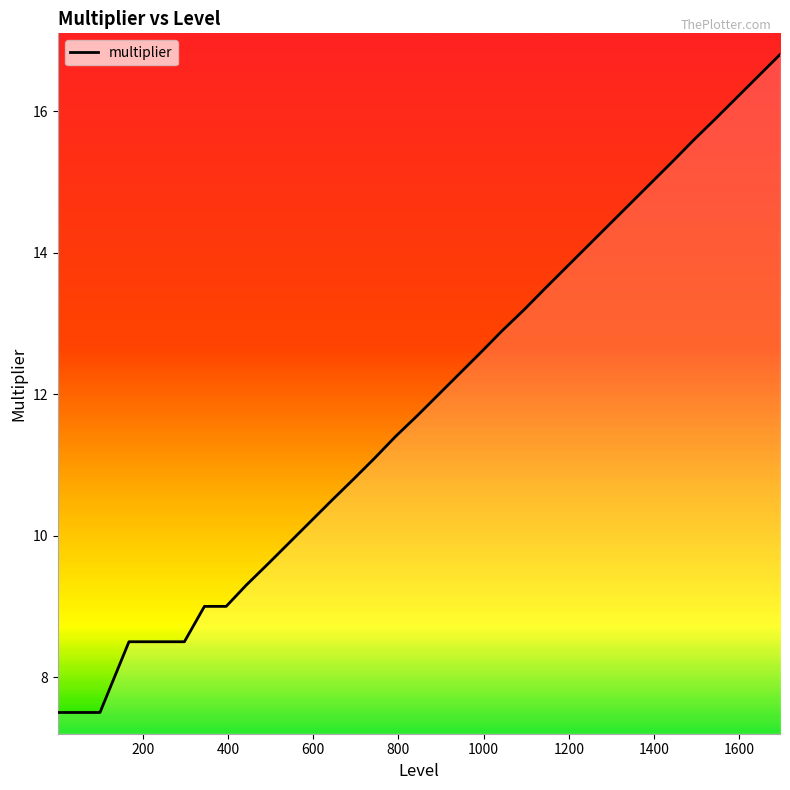

What is the maximum value shown in the chart?

16.8